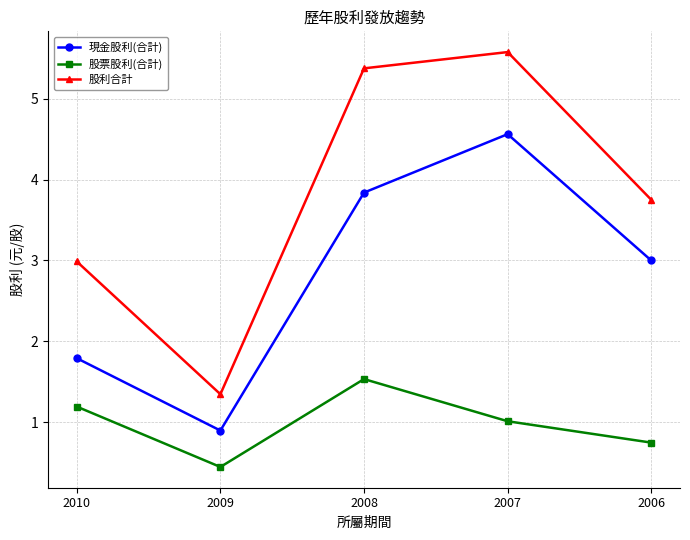

Which series has the largest total across all categories?

股利合計